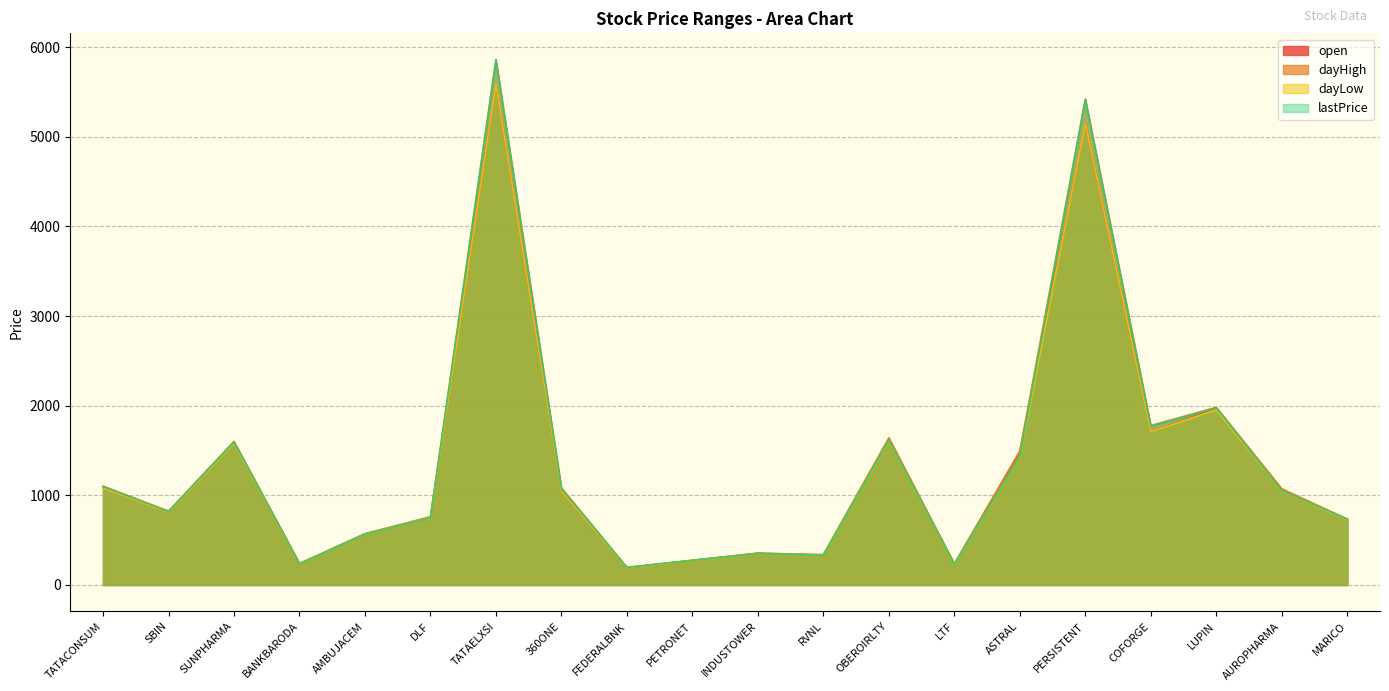

Reading left to right, transcribe all the data shown in this chart.

open: 1083.5	812.0	1592.1	235.7	570.0	754.0	5590.0	1043.9	192.0	273.5	355.0	333.4	1625.3	233.6	1489.0	5150.5	1712.0	1969.0	1053.0	734.0
dayHigh: 1103.0	824.6	1601.6	240.2	572.6	762.5	5860.0	1082.4	196.9	276.0	355.0	339.6	1642.3	235.7	1493.3	5420.0	1778.8	1982.4	1074.0	735.0
dayLow: 1081.7	810.4	1582.4	235.3	566.4	750.0	5590.0	1043.6	191.7	273.4	347.6	332.7	1608.0	231.6	1433.1	5150.5	1710.0	1954.8	1048.0	728.9
lastPrice: 1099.0	818.5	1594.6	237.7	567.0	750.1	5856.0	1076.2	196.1	275.9	349.5	333.4	1615.0	232.9	1437.0	5415.0	1769.2	1976.7	1051.6	734.5